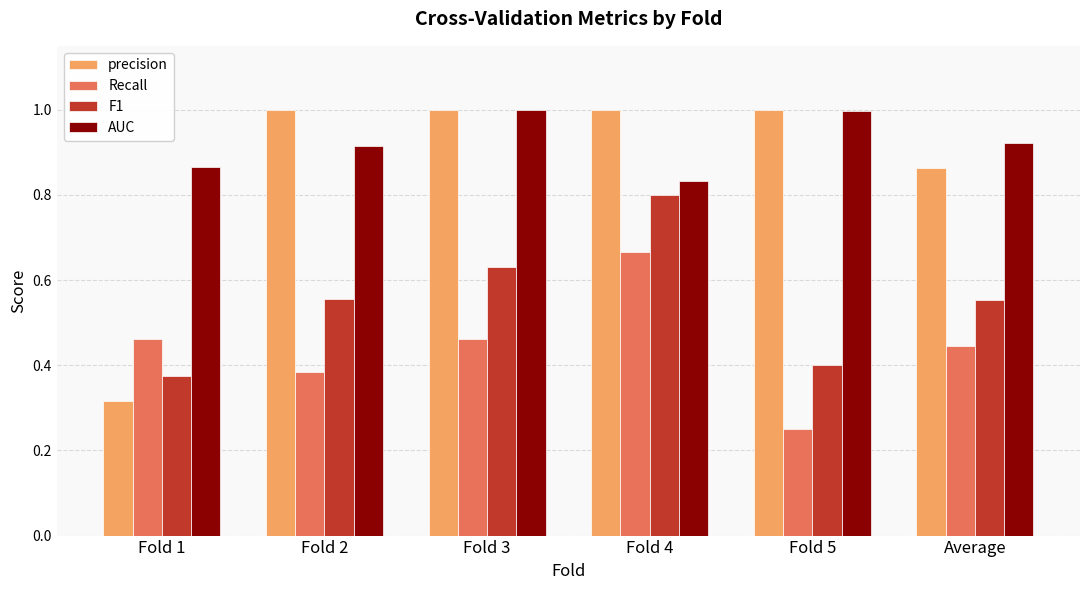

Between Fold 1 and Fold 3, which series saw the biggest shift?

precision